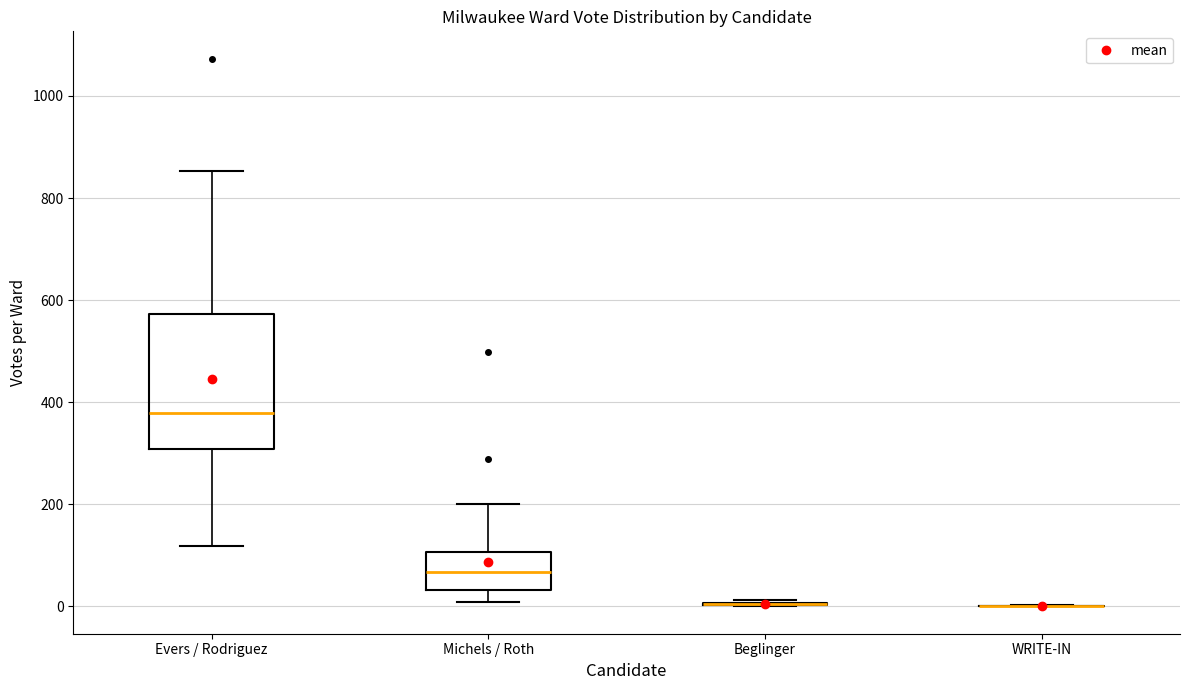

Reading left to right, read every box against the y-axis: the position of its median line, the range the box covers, and the ends of its whiskers. The values are not printed on the chart, so give them approximately, as read against the axis.

Evers / Rodriguez: median 380, box 300 to 580, whiskers 120 to 860
Michels / Roth: median 60, box 40 to 100, whiskers 0 to 200
Beglinger: box collapsed to a line at 0, whiskers 0 to 20
WRITE-IN: box collapsed to a line at 0, whiskers 0 to 0